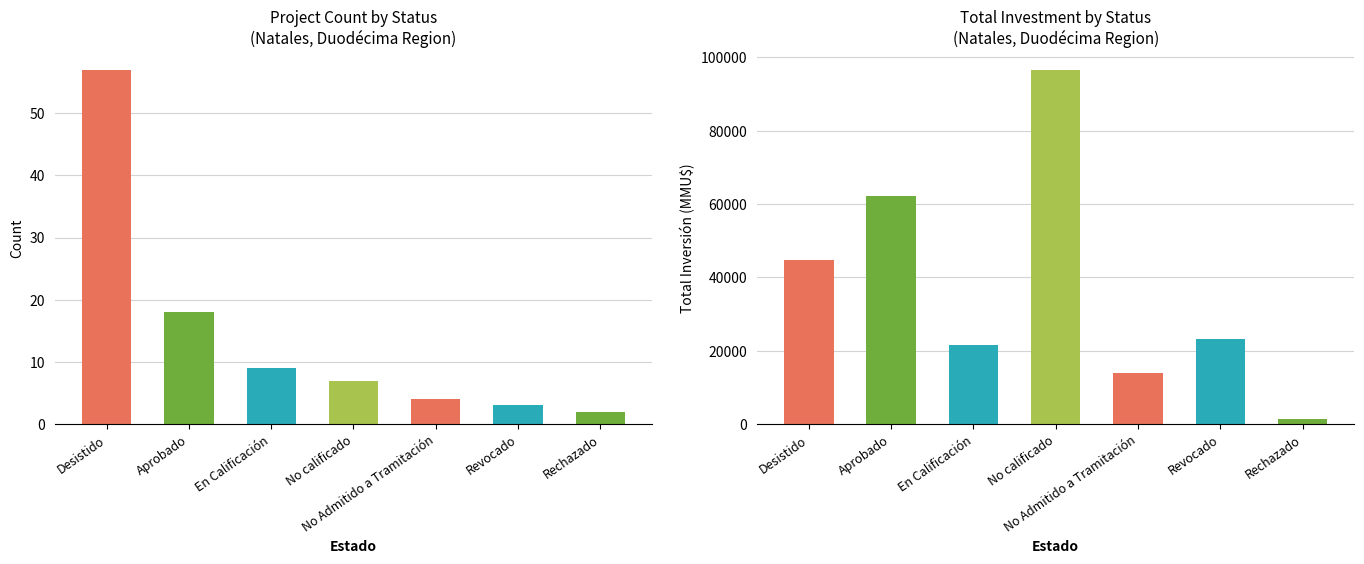

How many data points are less than 7?

3